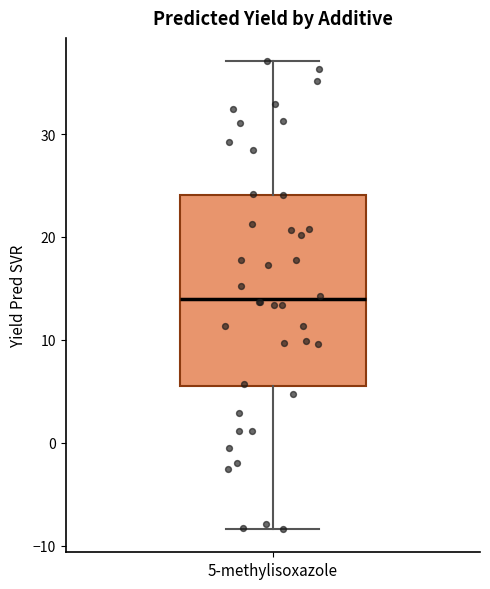

Transcribe this box plot: give where the median line is, the range the box spans, and where the two whiskers end, as read against the y-axis. The values are not printed on the chart, so give them approximately, as read against the axis.

median 14, box 5 to 24, whiskers -8 to 37